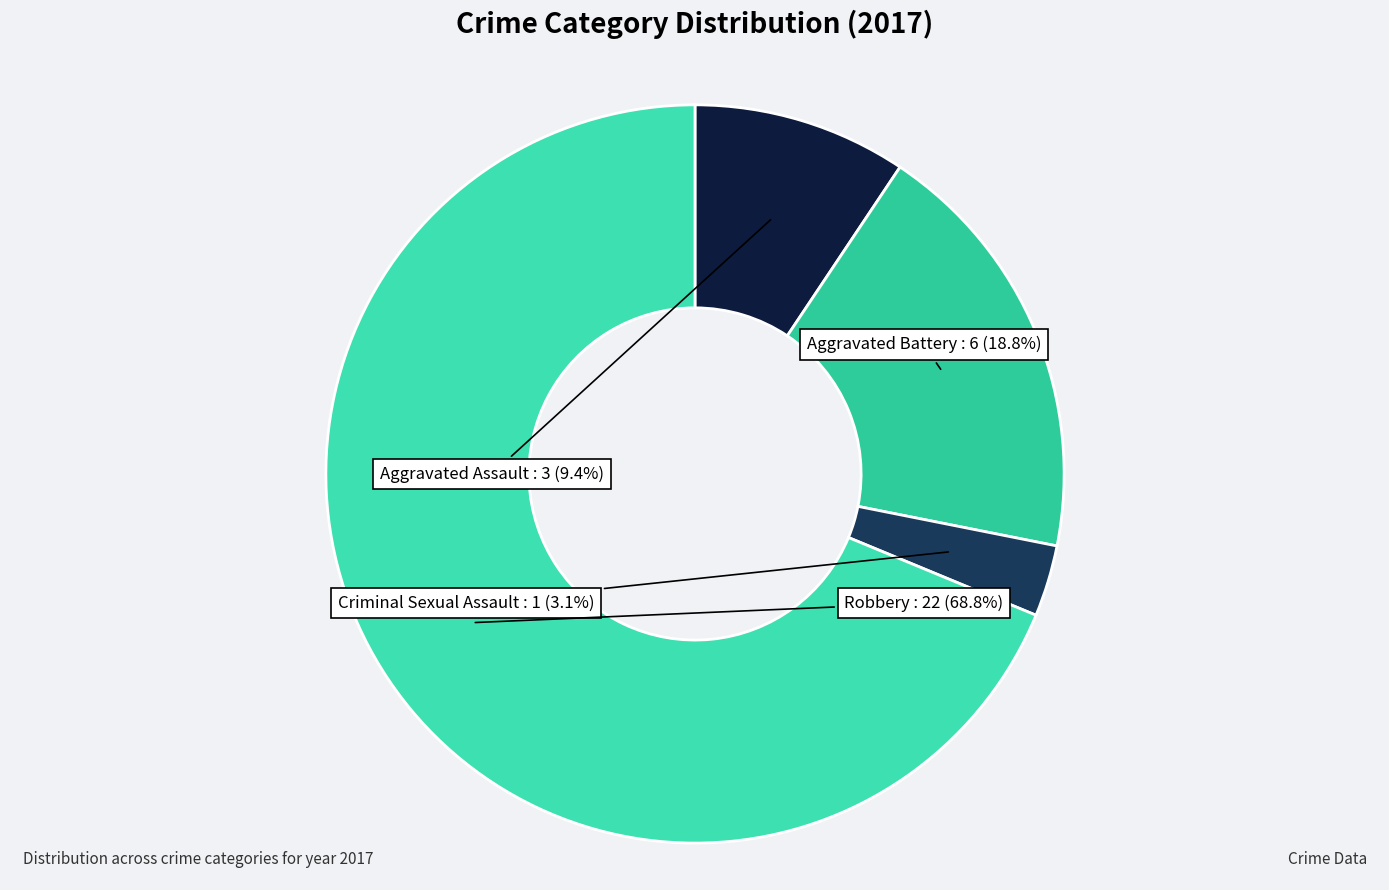

What percentage is the Criminal Sexual Assault slice, to the nearest percent?

3%